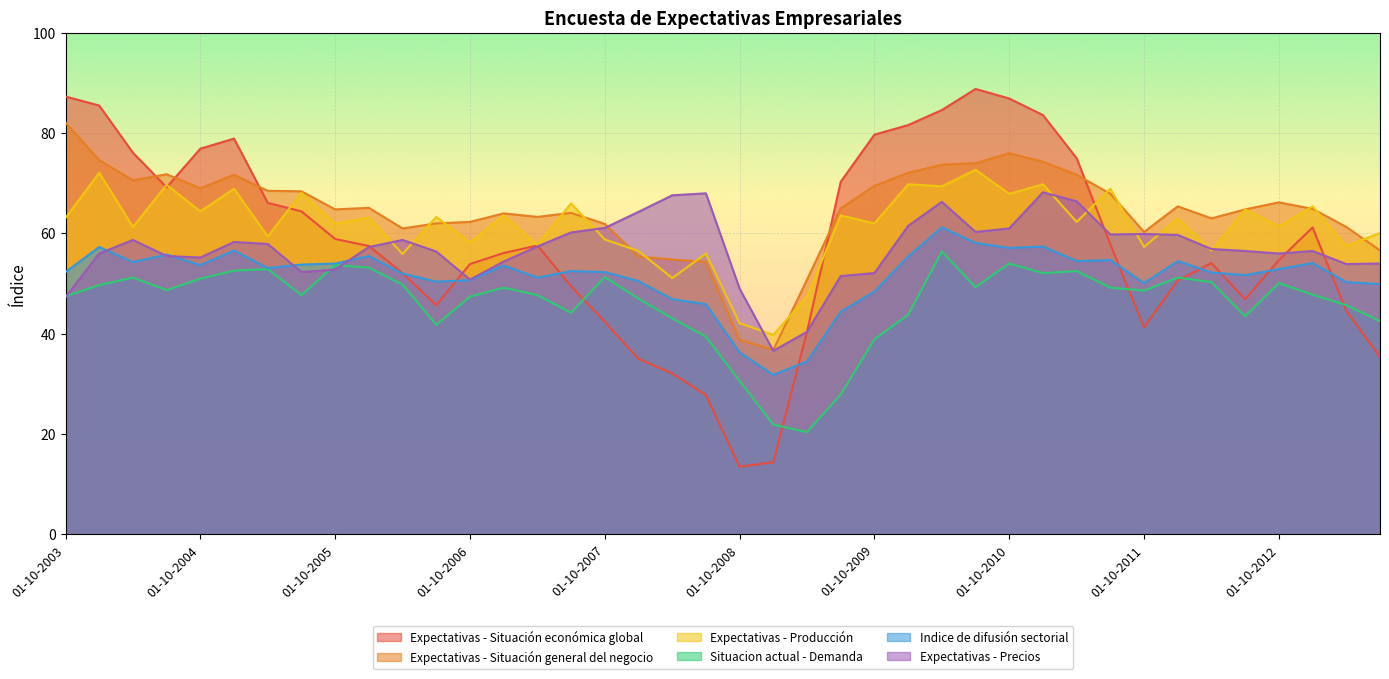

What is the sum of the Expectativas - Producción values at 01-04-2005 and 01-01-2011?

129.2